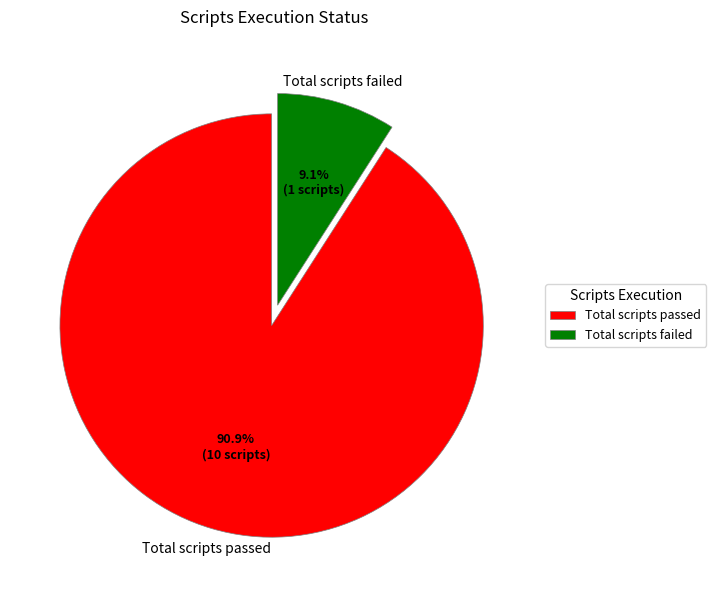

Is there any slice that represents more than half of the pie?

Yes